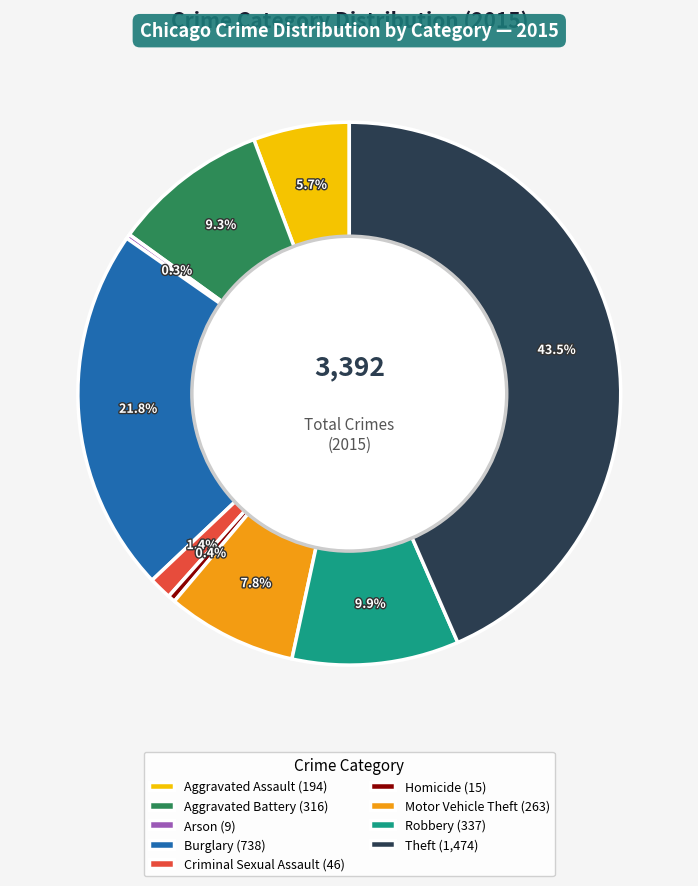

Combined, what portion of the pie is Aggravated Assault (194) and Burglary (738)?

27.5%